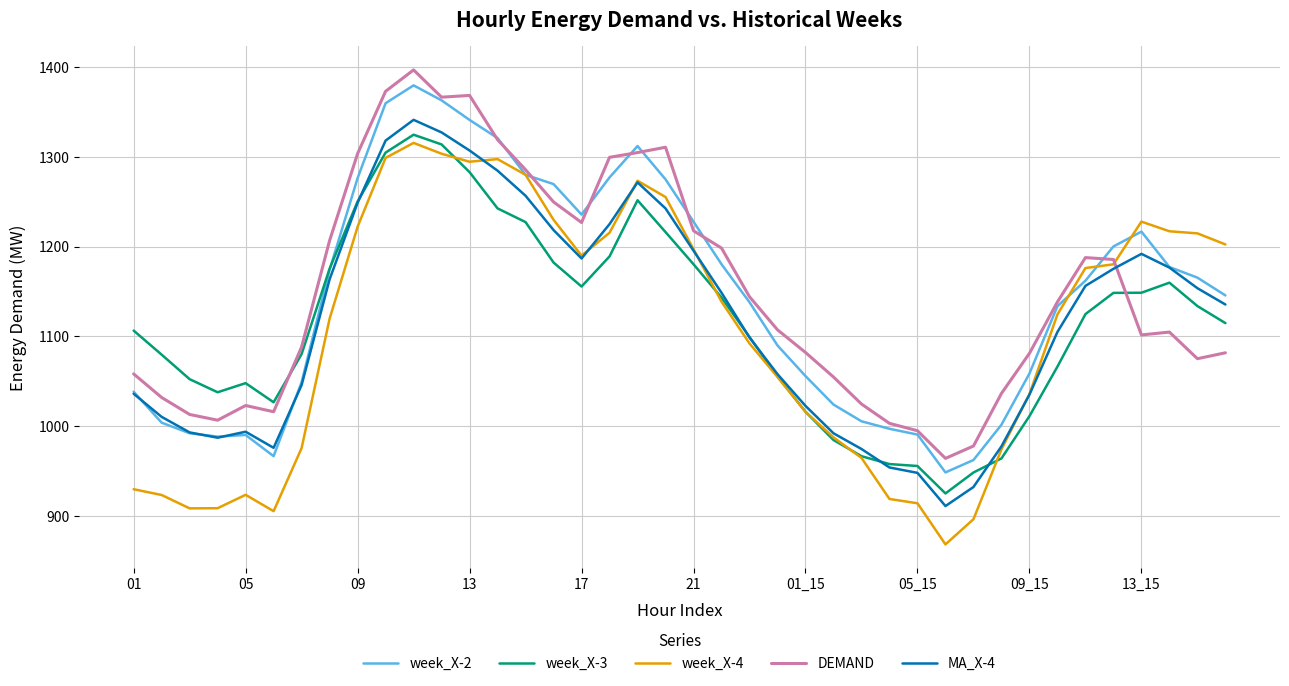

Which series has the largest range (max minus min)?

week_X-4